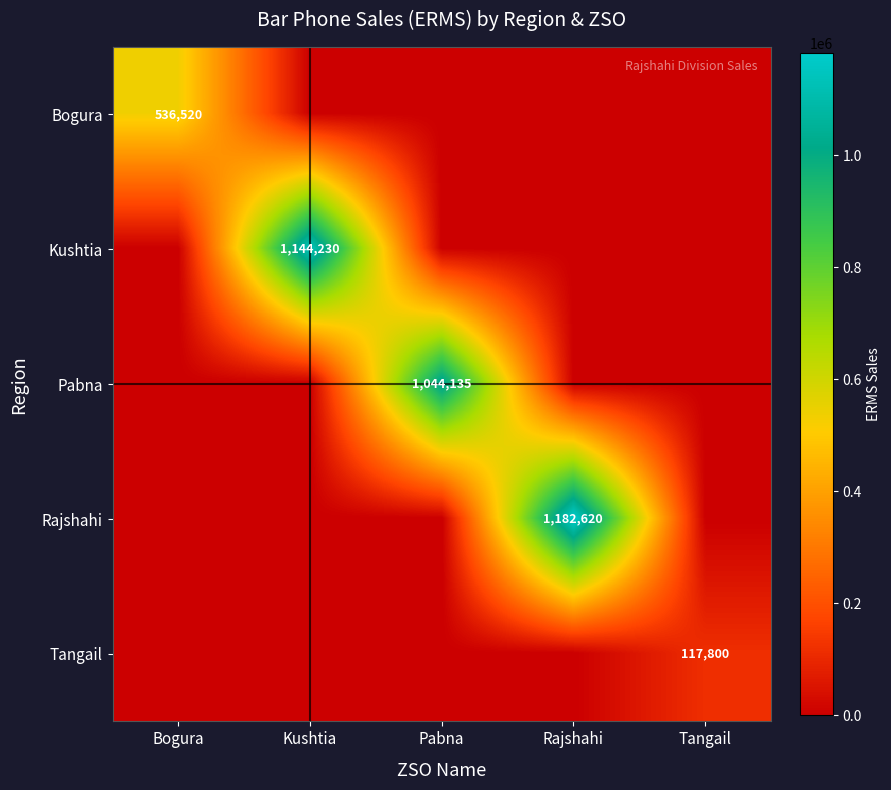

True or false: Rajshahi has a value of 1992604 at Rajshahi.

False